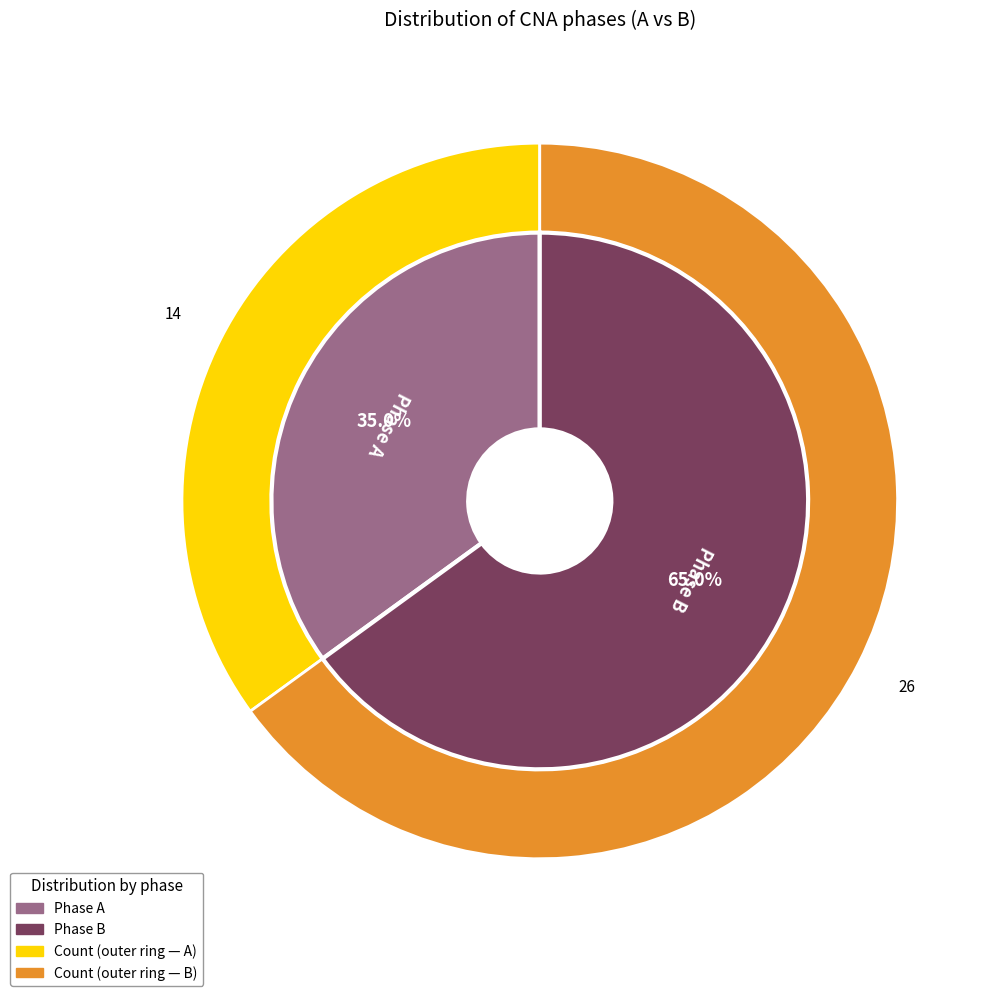

Between A and B, which is larger?

B